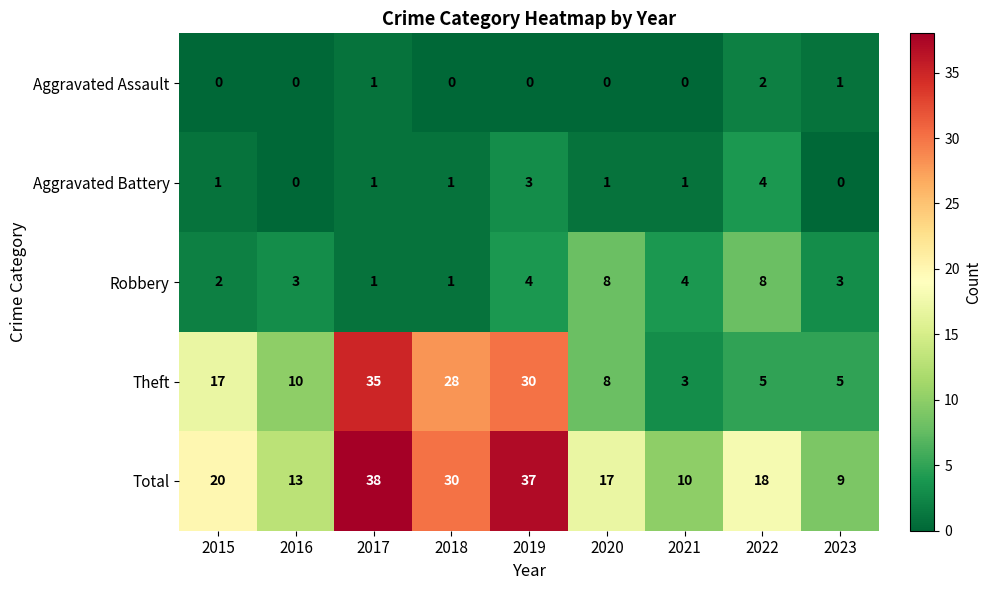

What is the difference between the maximum and minimum values in the Theft series?

32